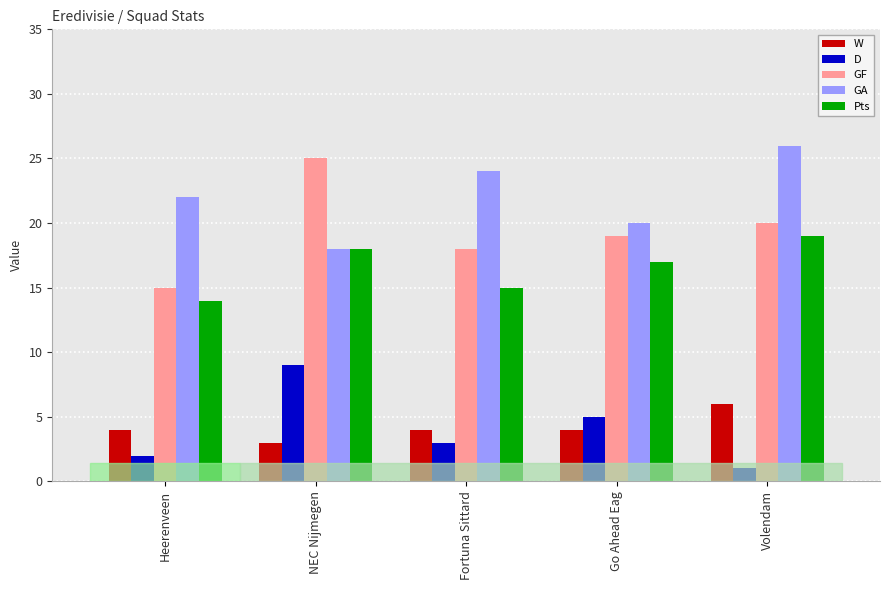

What is the difference between the highest and lowest values at Fortuna Sittard?

21